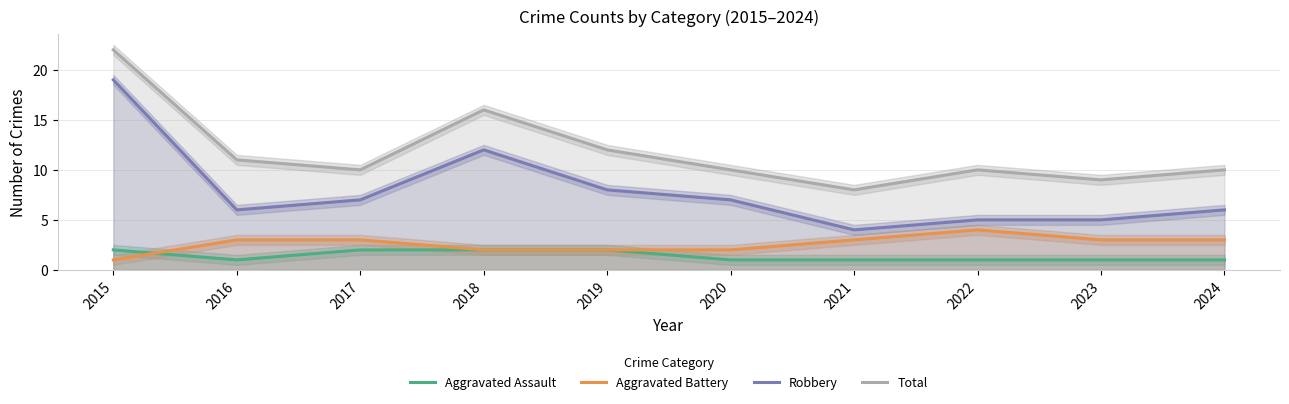

True or false: Robbery and Aggravated Assault intersect in this chart.

False